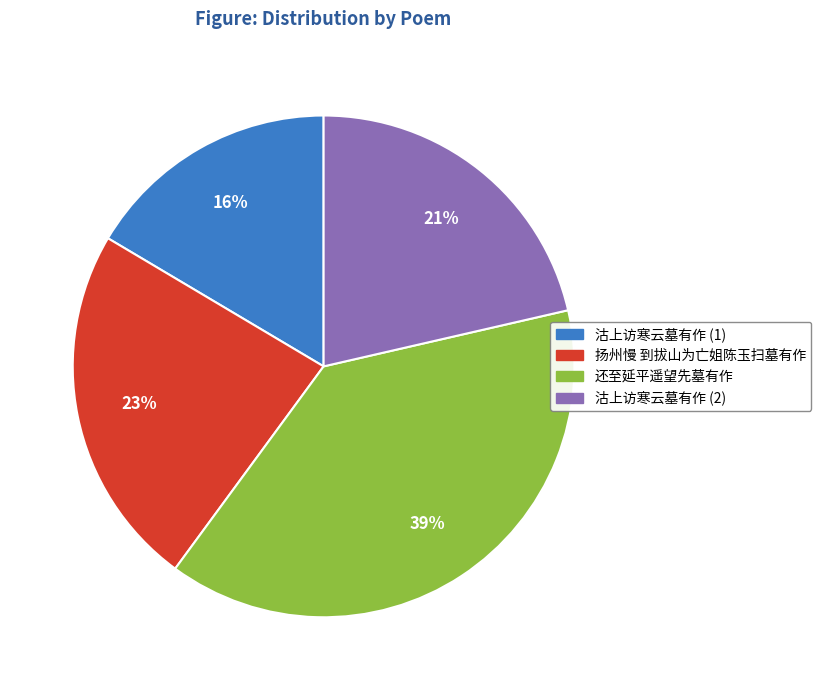

The 扬州慢 到拔山为亡姐陈玉扫墓有作 slice represents 10% of the pie. True or false?

False